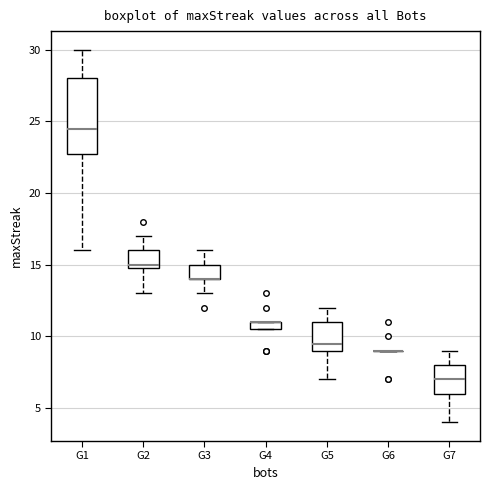

Which box is the tallest, from its lower edge to its upper edge?

G1